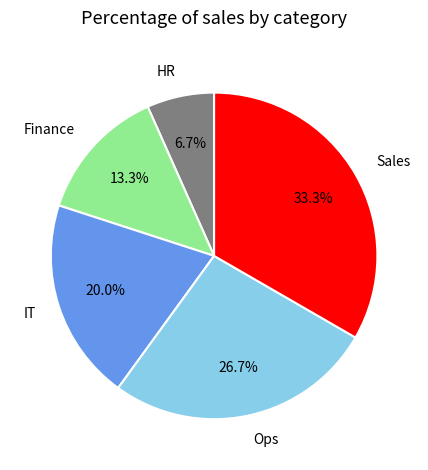

To the nearest percent, what portion does IT represent?

20%